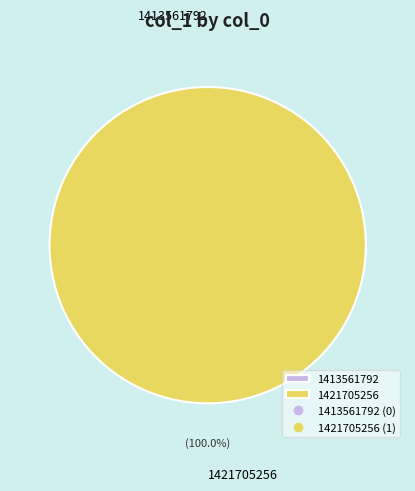

Is it true that 1413561792 is 0% of the pie?

True